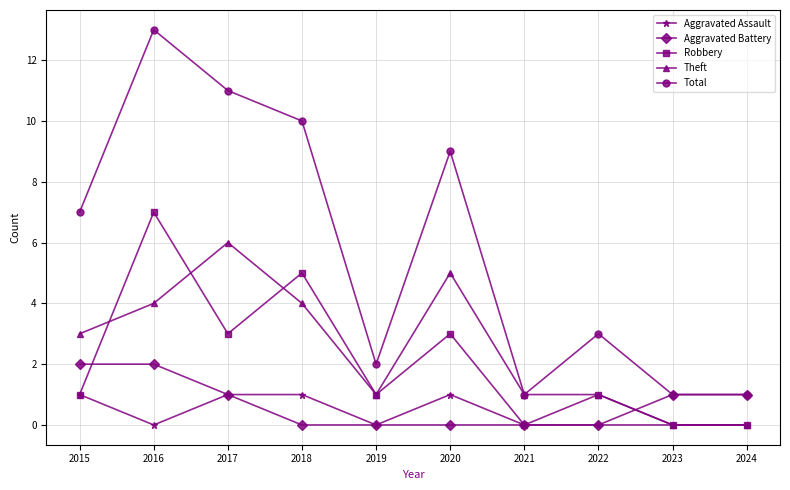

Where is the first local minimum for Total?

2019